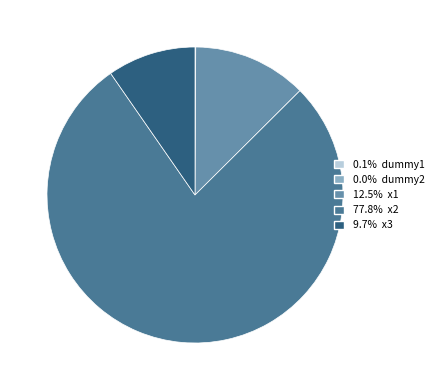

Is there any slice that represents more than half of the pie?

Yes